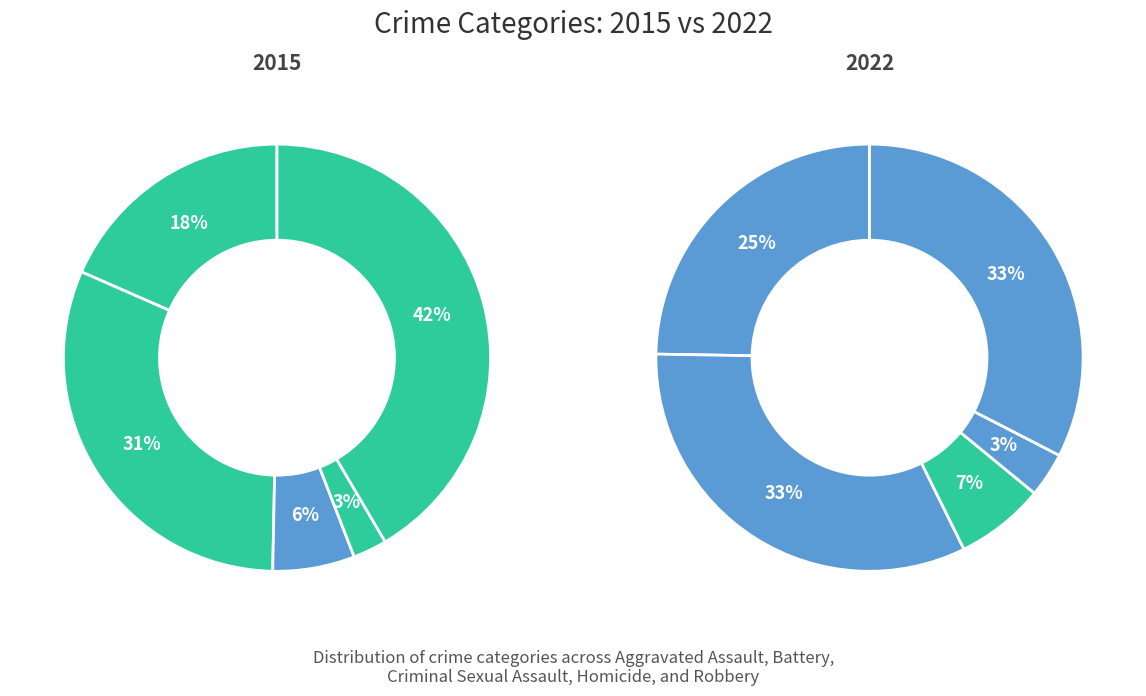

To the nearest percent, what is the difference between the largest and smallest slice percentages?

39%